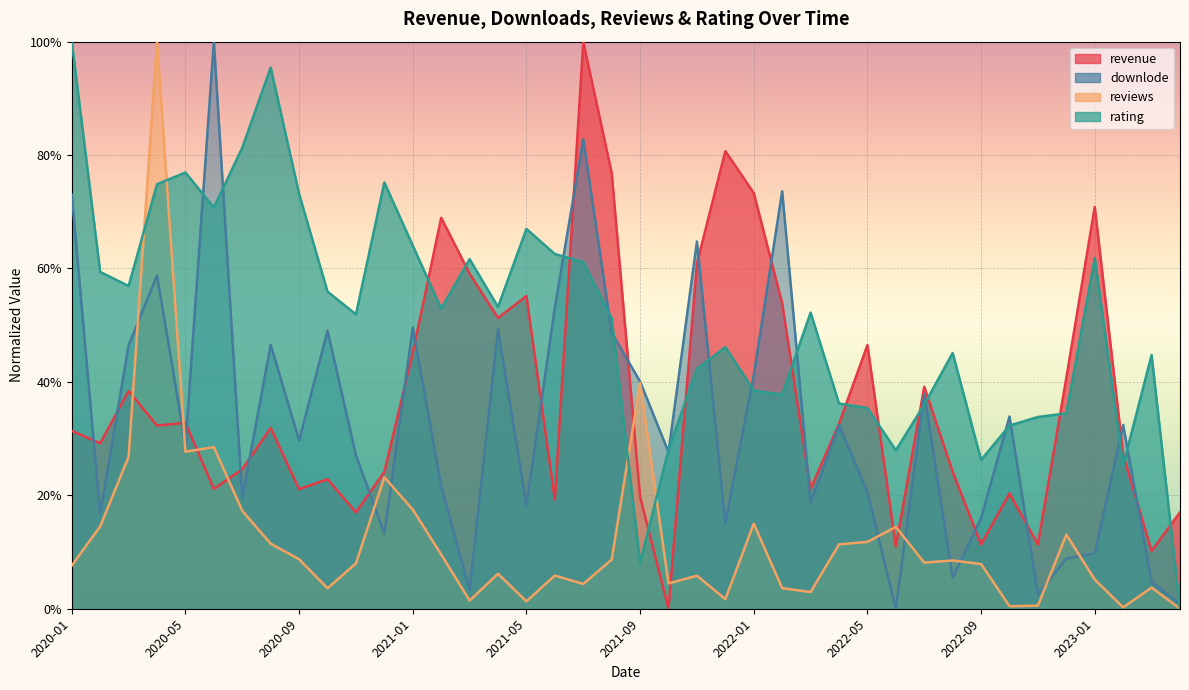

The reviews series shows -0.5 at 2023-04. True or false?

False